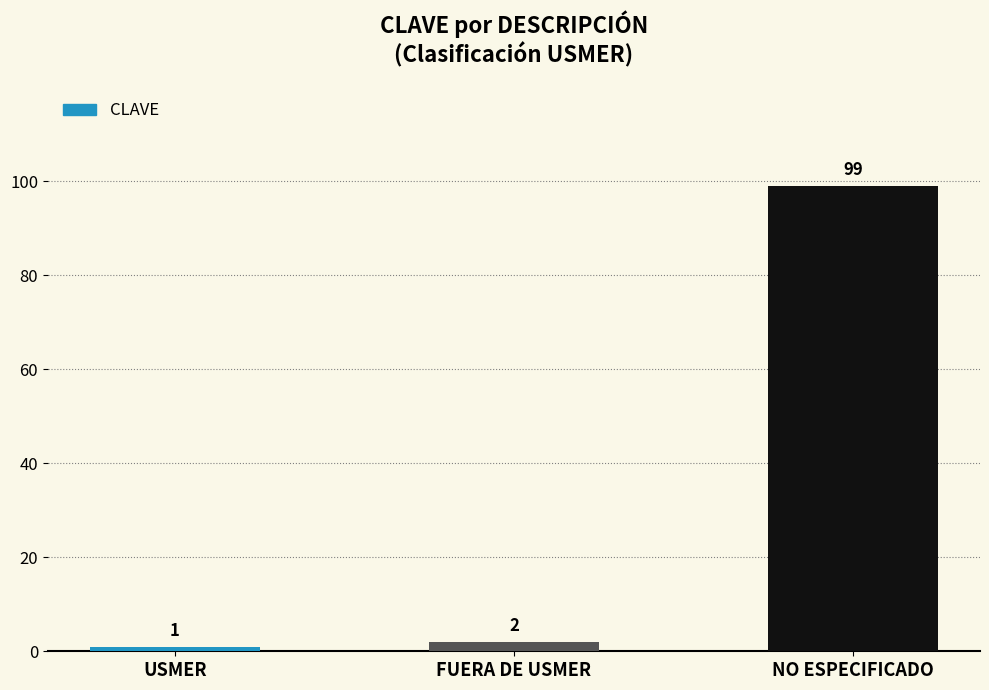

Which category has the lowest value across all series?

USMER